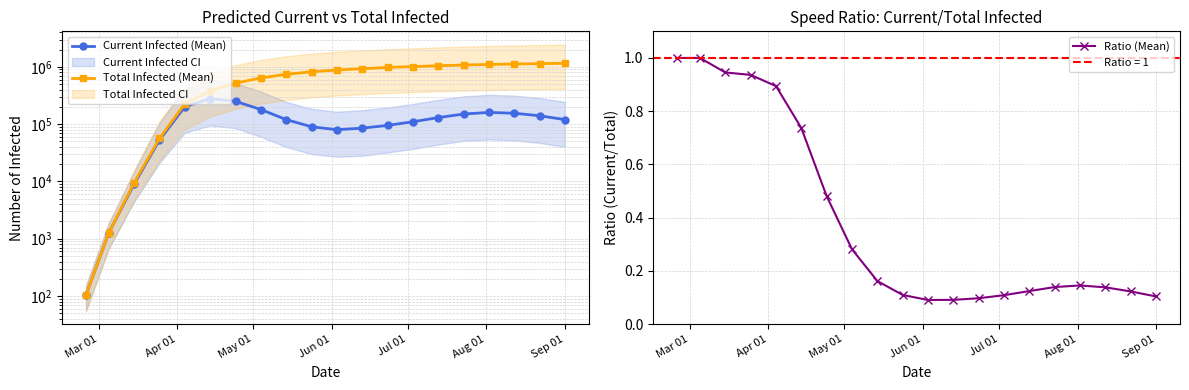

What is the value of the Total Infected (Mean) point at the 9th from the left?

740000.0